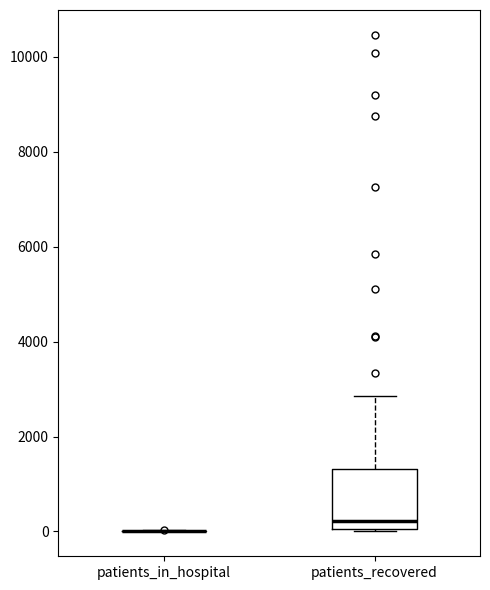

Reading left to right, transcribe this box plot: for each box, give where its median line is, the range the box spans, and where its two whiskers end, as read against the y-axis. The values are not printed on the chart, so give them approximately, as read against the axis.

patients_in_hospital: box collapsed to a line at 0, whiskers 0 to 0
patients_recovered: median 200, box 0 to 1400, whiskers 0 to 2800